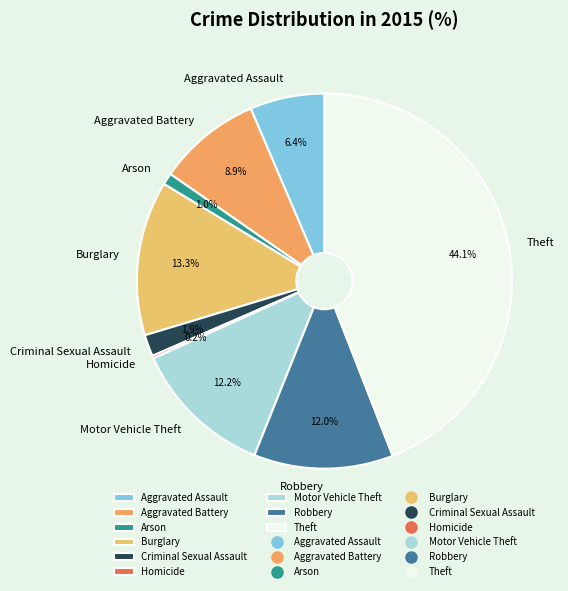

To the nearest percent, what percentage of the pie is Motor Vehicle Theft?

12%